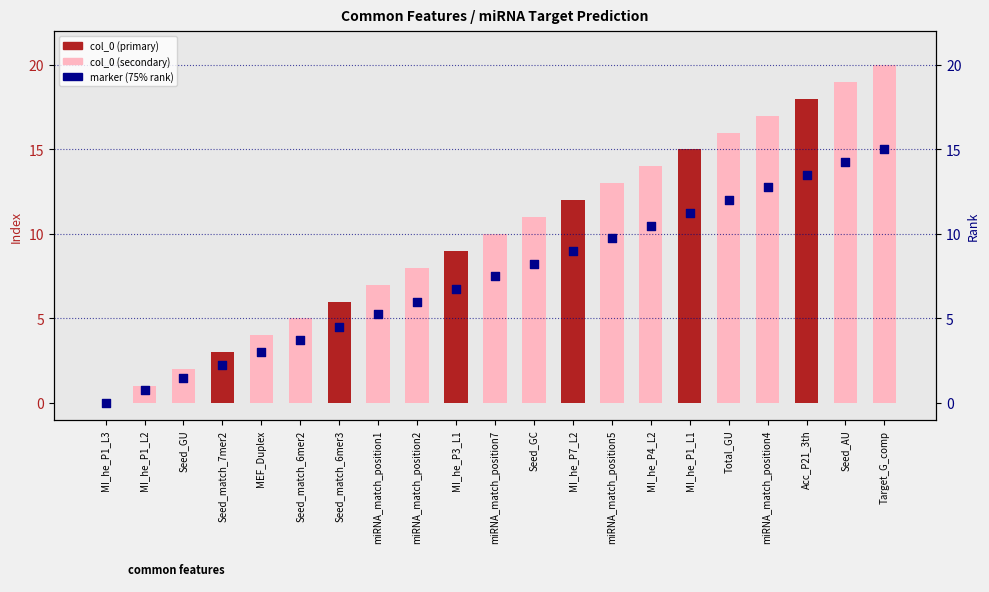

Which has a higher value, Seed_GC or Seed_GU?

Seed_GC